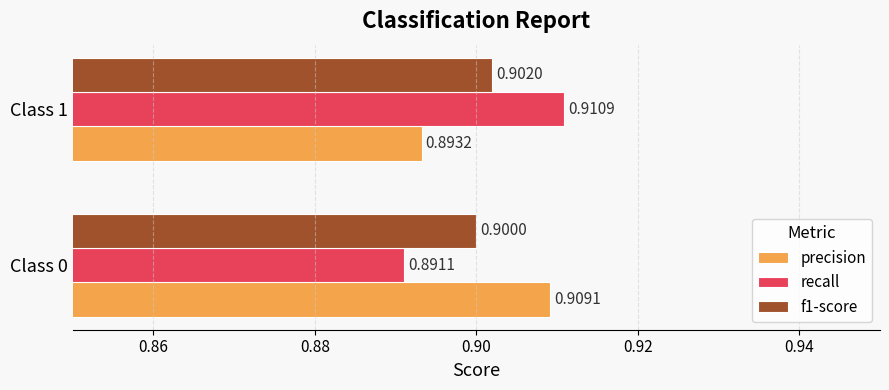

At which category is the sum across all series the highest?

Class 1